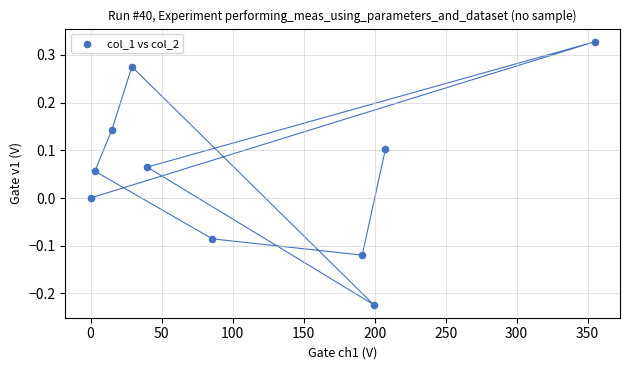

What is the range of Y values (max minus min)?

0.6